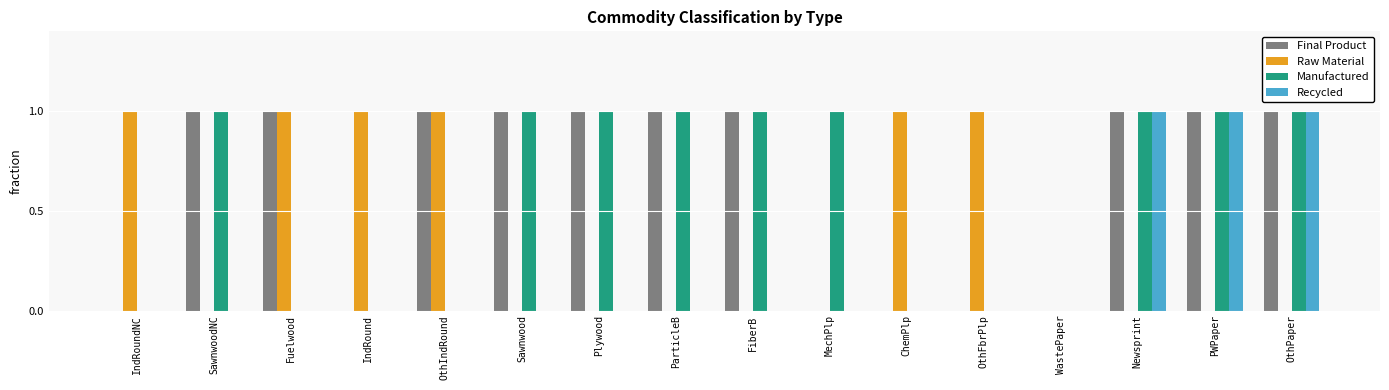

True or false: Raw Material has a value of 1 at ChemPlp.

True